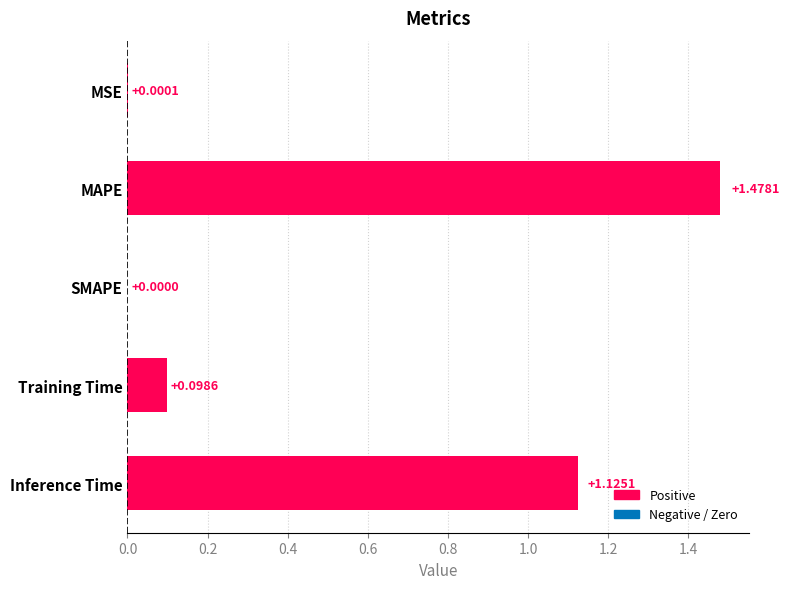

What is the sum of all values?

2.7